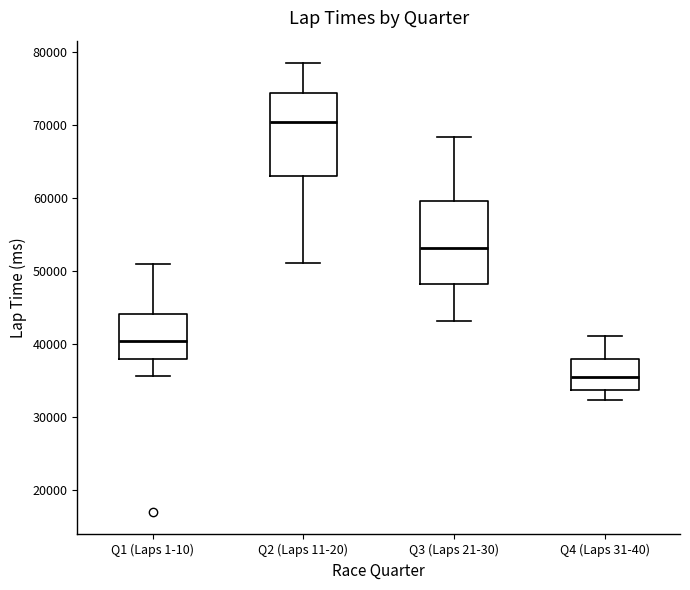

Reading left to right, transcribe this box plot: for each box, give where its median line is, the range the box spans, and where its two whiskers end, as read against the y-axis. The values are not printed on the chart, so give them approximately, as read against the axis.

Q1 (Laps 1-10): median 40000, box 38000 to 44000, whiskers 36000 to 51000
Q2 (Laps 11-20): median 70000, box 63000 to 74000, whiskers 51000 to 78000
Q3 (Laps 21-30): median 53000, box 48000 to 60000, whiskers 43000 to 68000
Q4 (Laps 31-40): median 36000, box 34000 to 38000, whiskers 32000 to 41000